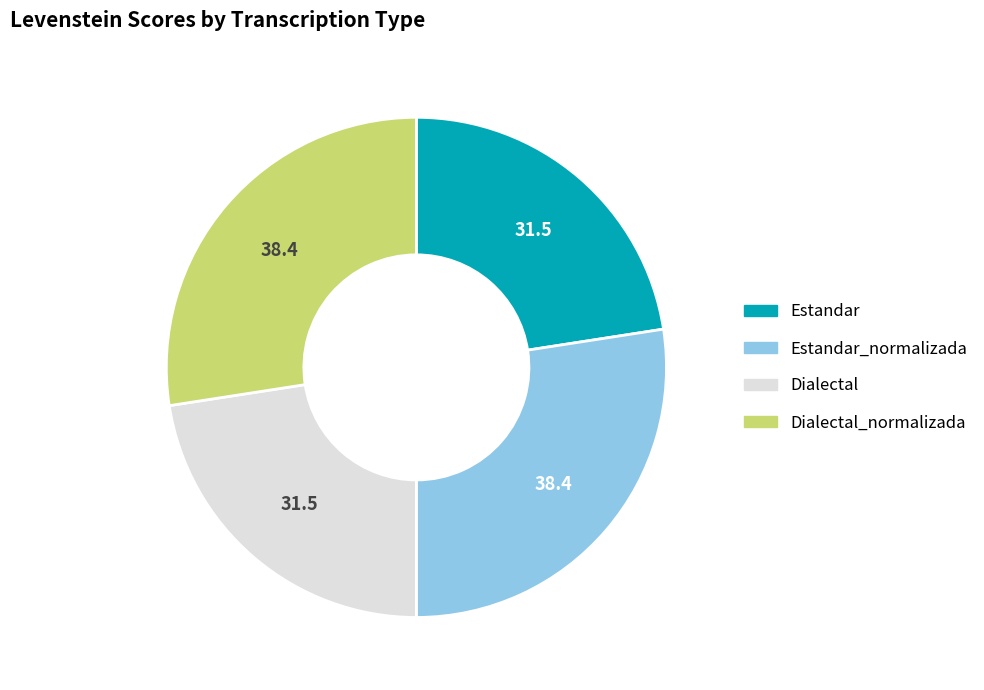

Is there any slice that represents more than half of the pie?

No